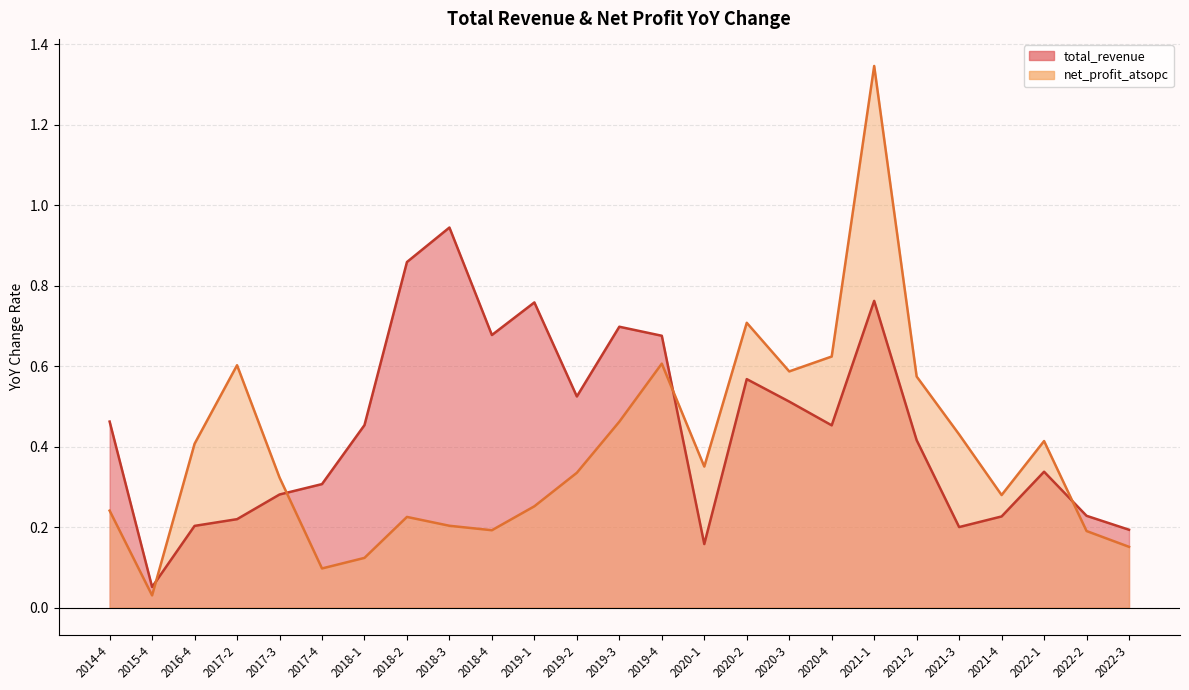

In total_revenue, how many points are lower than both neighbors (excluding endpoints)?

6